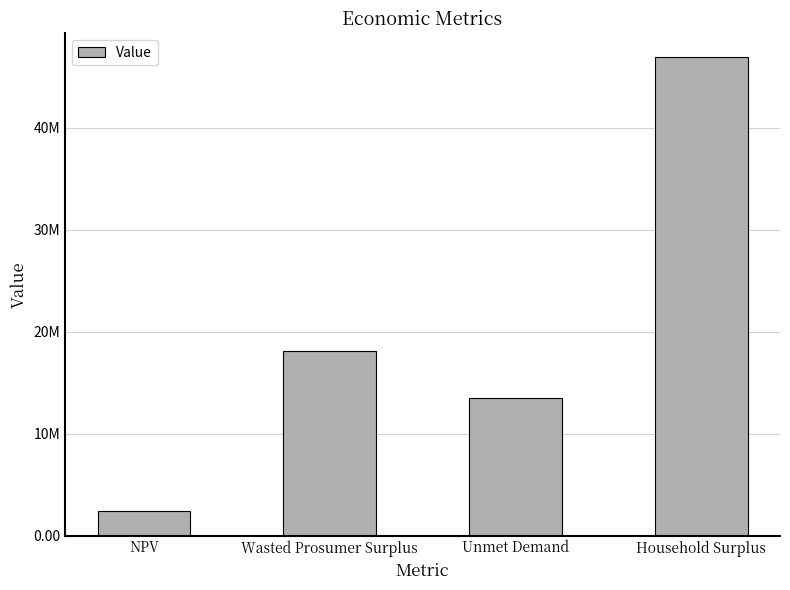

Which category has the highest value across all series?

Household Surplus